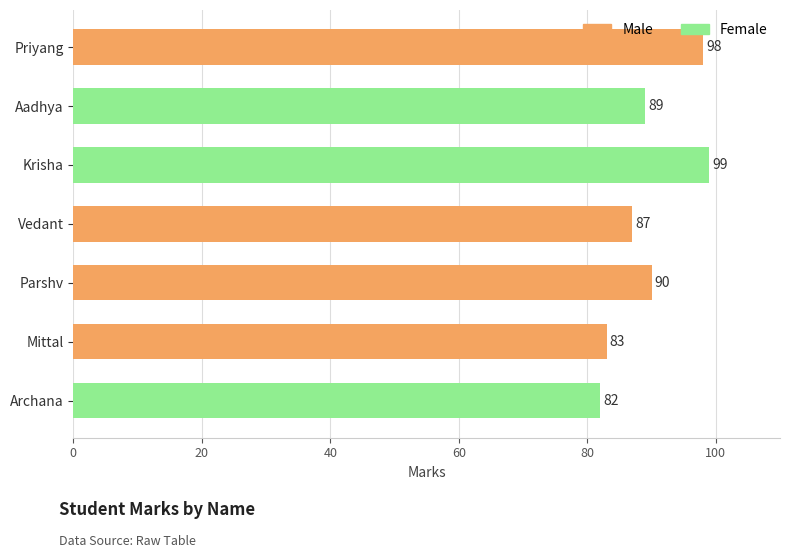

True or false: the data shows 89 at Aadhya.

True